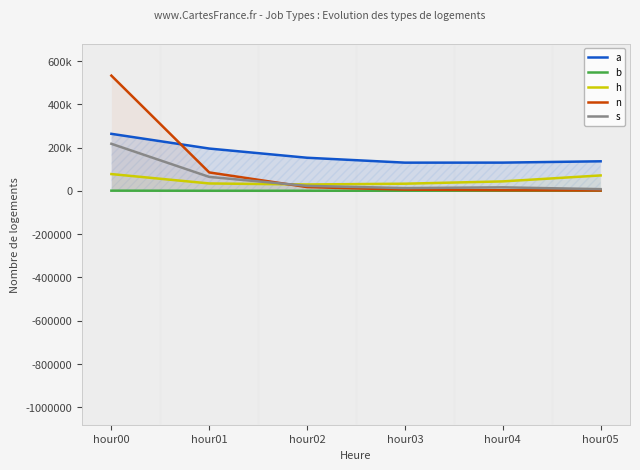

What is the difference between the maximum and minimum values in the h series?

48096